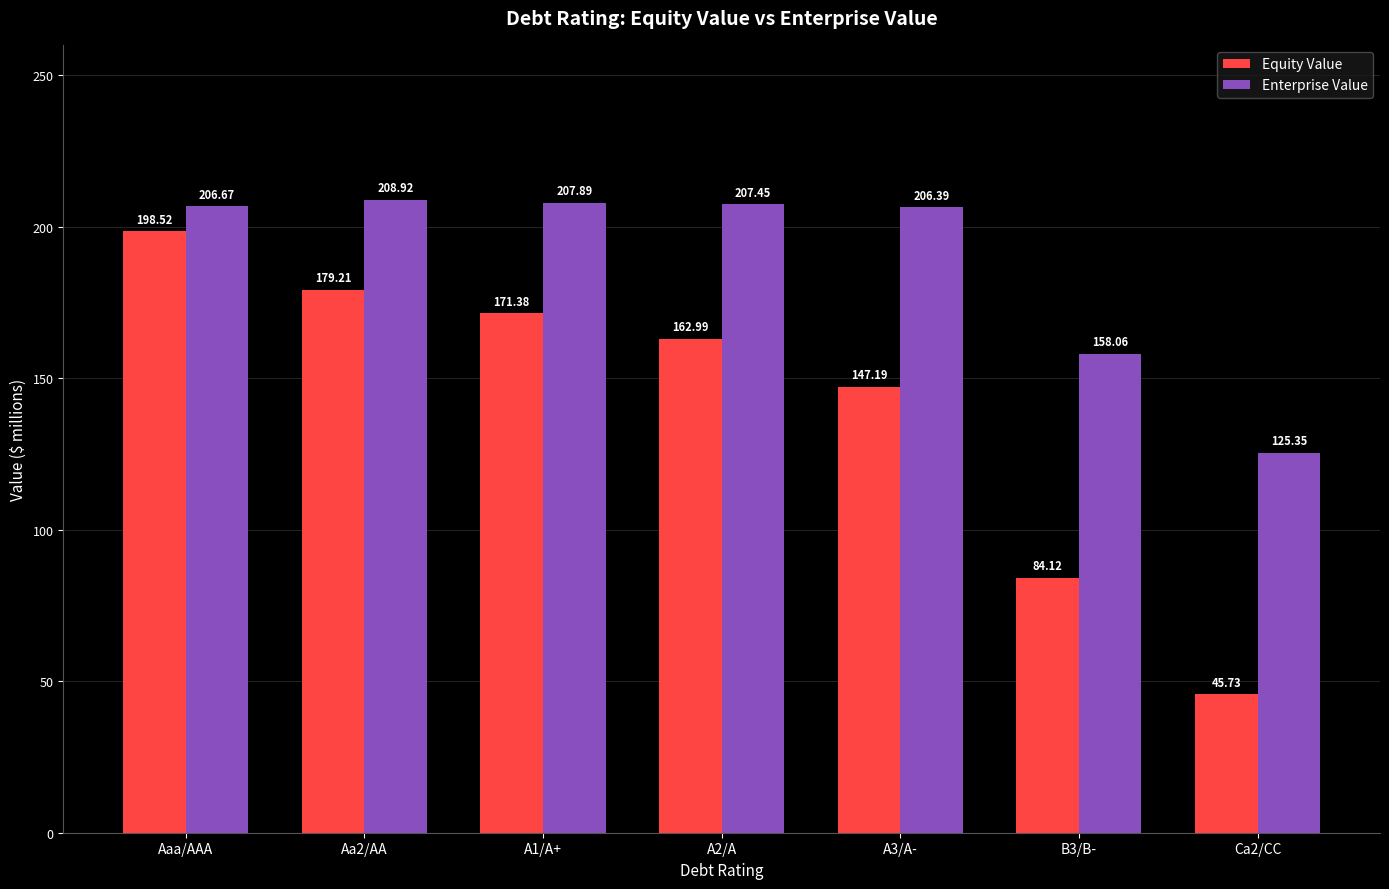

What is the sum of the Equity Value values at A3/A- and Ca2/CC?

192.9